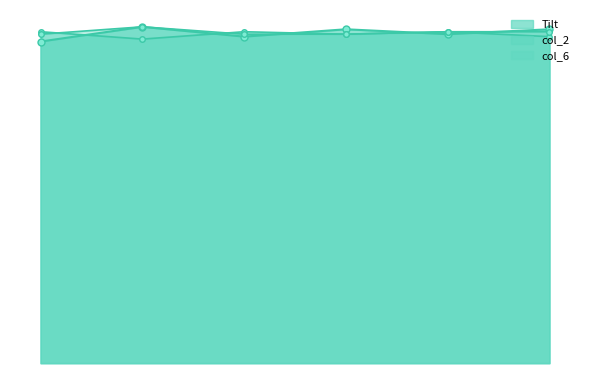

Which series ends up on top after the final intersection of col_2 and Tilt?

Tilt